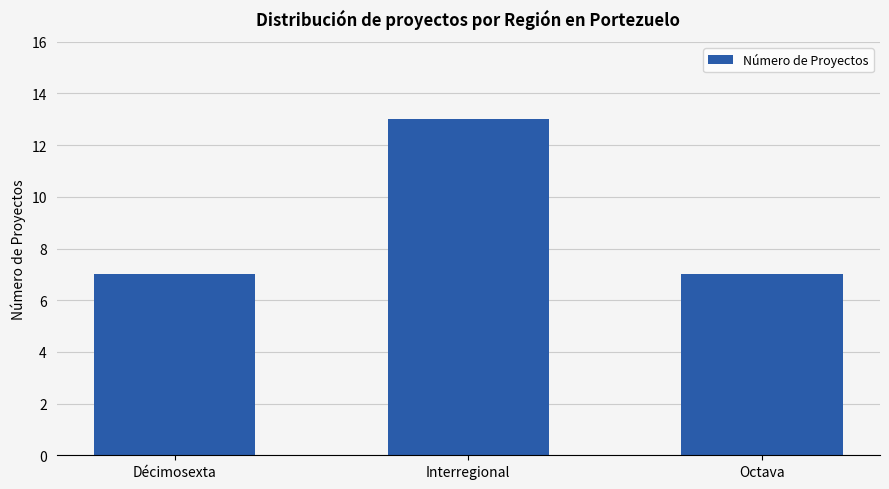

The value at Interregional is 13. True or false?

True